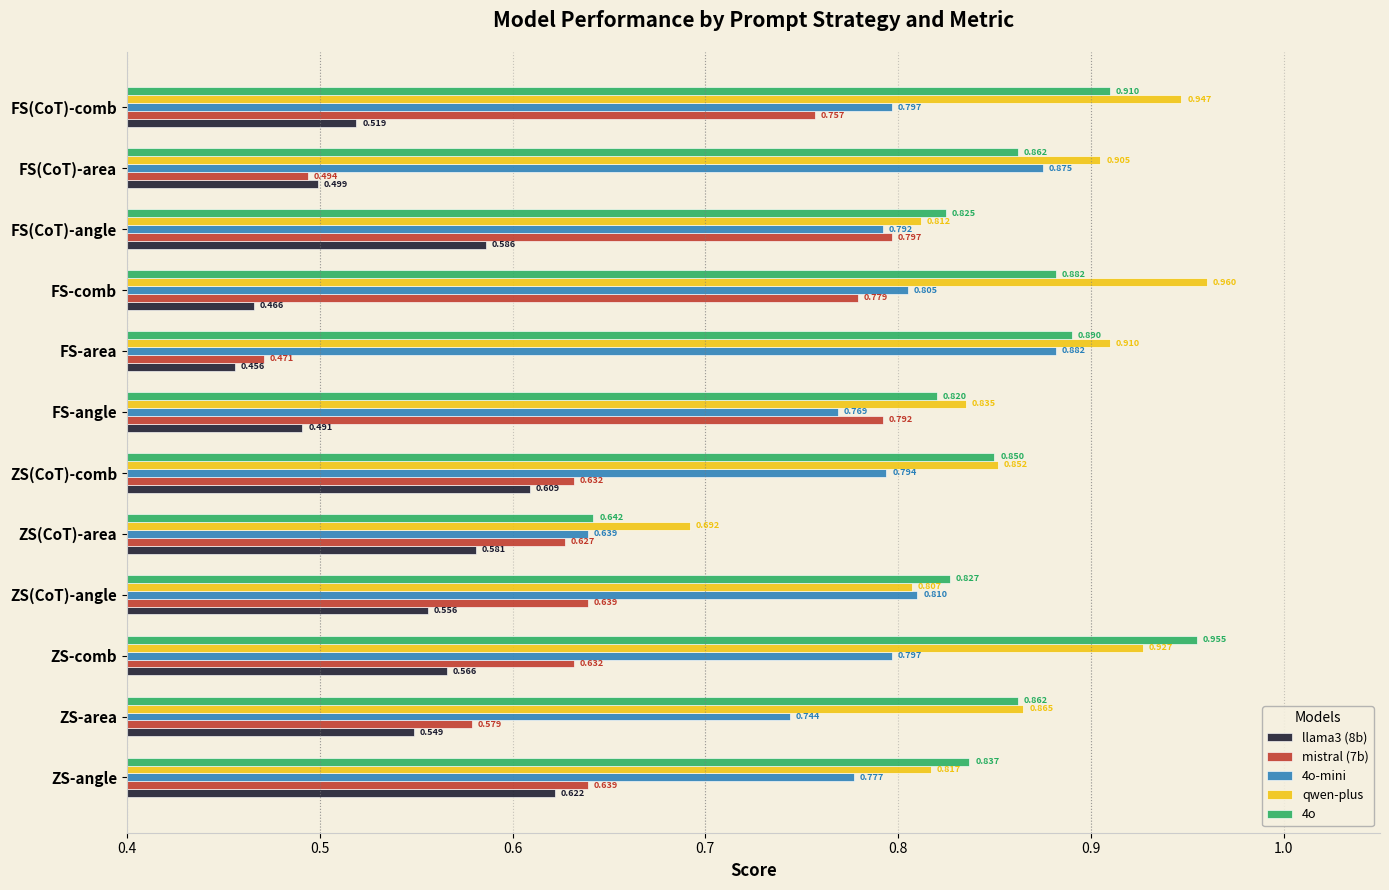

Rank the categories by llama3 (8b) value from highest to lowest.

ZS-angle, ZS(CoT)-comb, FS(CoT)-angle, ZS(CoT)-area, ZS-comb, ZS(CoT)-angle, ZS-area, FS(CoT)-comb, FS(CoT)-area, FS-angle, FS-comb, FS-area